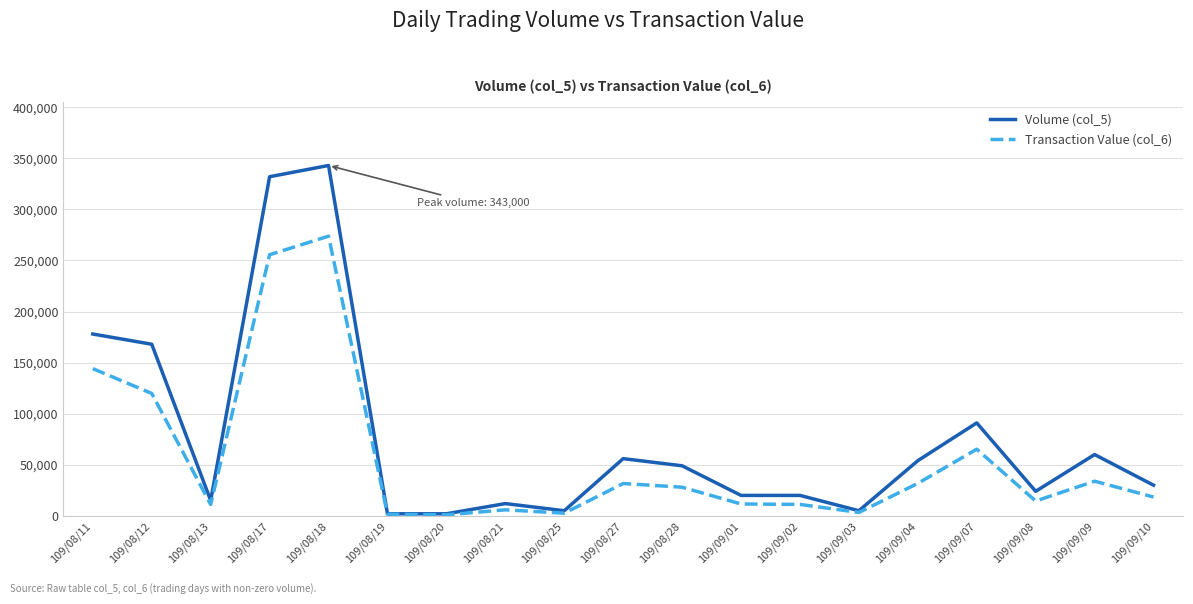

In Transaction Value (col_6), how many points are lower than both neighbors (excluding endpoints)?

5